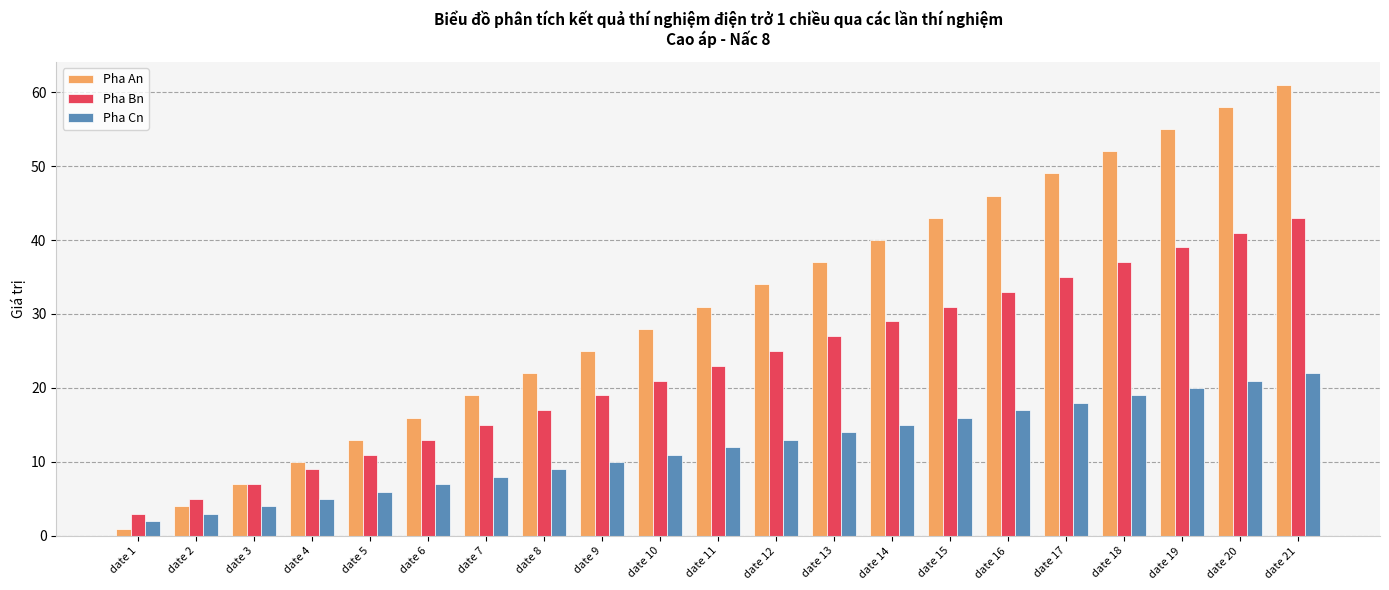

What is the difference between the maximum and minimum values in the Pha Cn series?

20